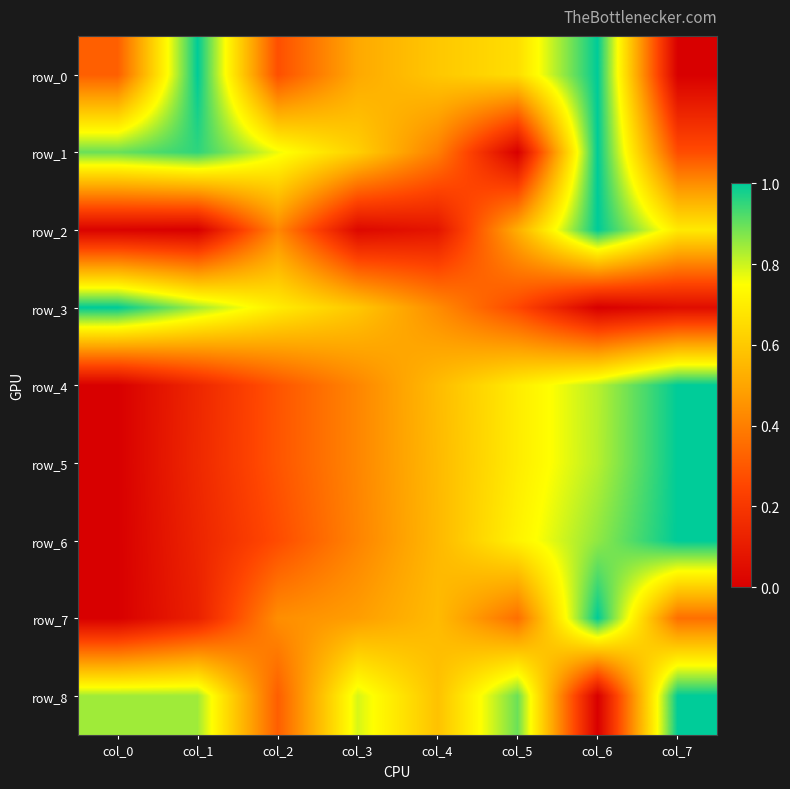

What is the difference between the maximum and minimum values in the row_4 series?

1.0